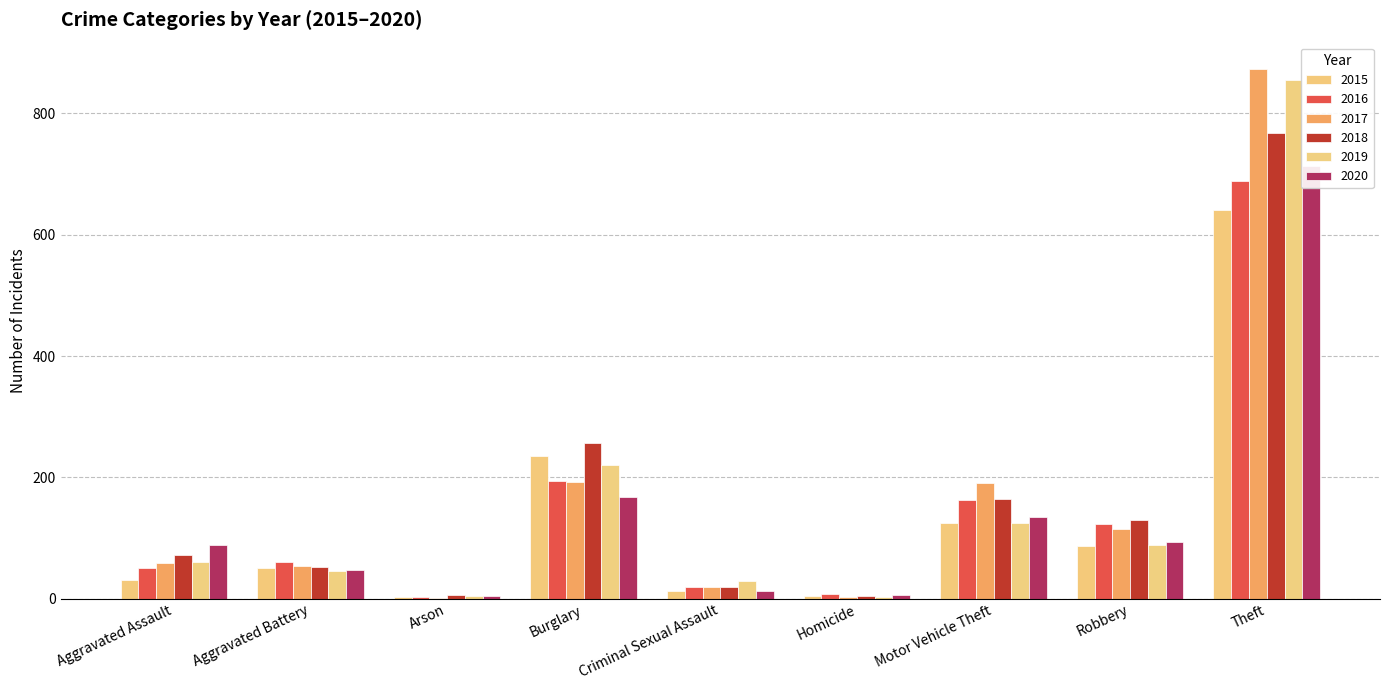

Reading right to left, list all the values displayed in this chart.

2015: 641	87	125	4	13	236	3	50	31
2016: 689	123	163	8	19	194	3	60	50
2017: 873	115	191	2	19	192	1	54	59
2018: 767	130	164	5	19	257	6	52	72
2019: 855	89	125	3	29	221	5	45	61
2020: 714	94	134	6	13	167	4	48	88